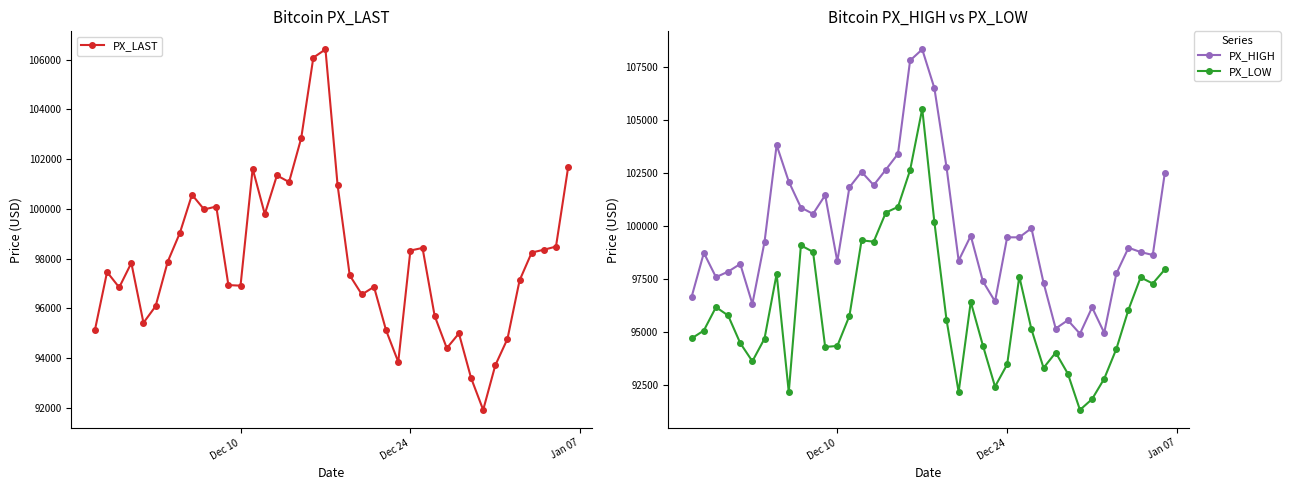

How many values in the PX_LOW series exceed 95564?

20